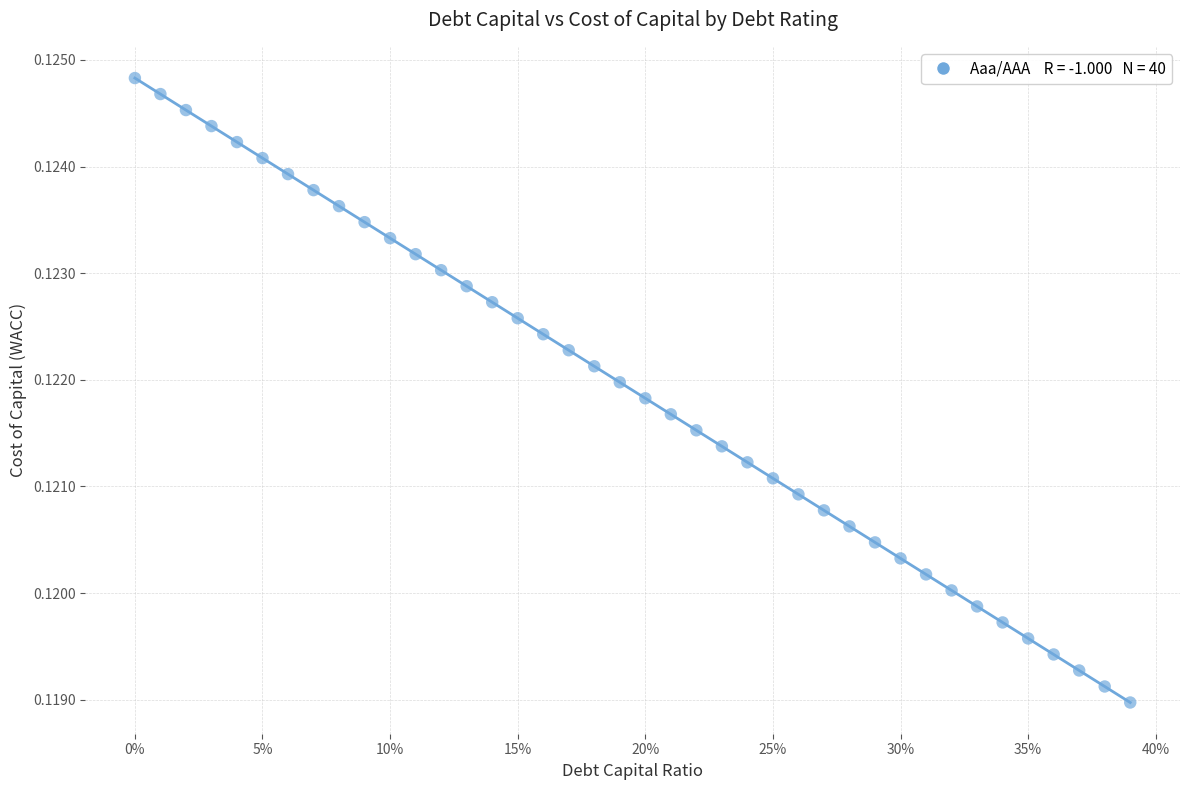

How many points are shown in the scatter plot?

40